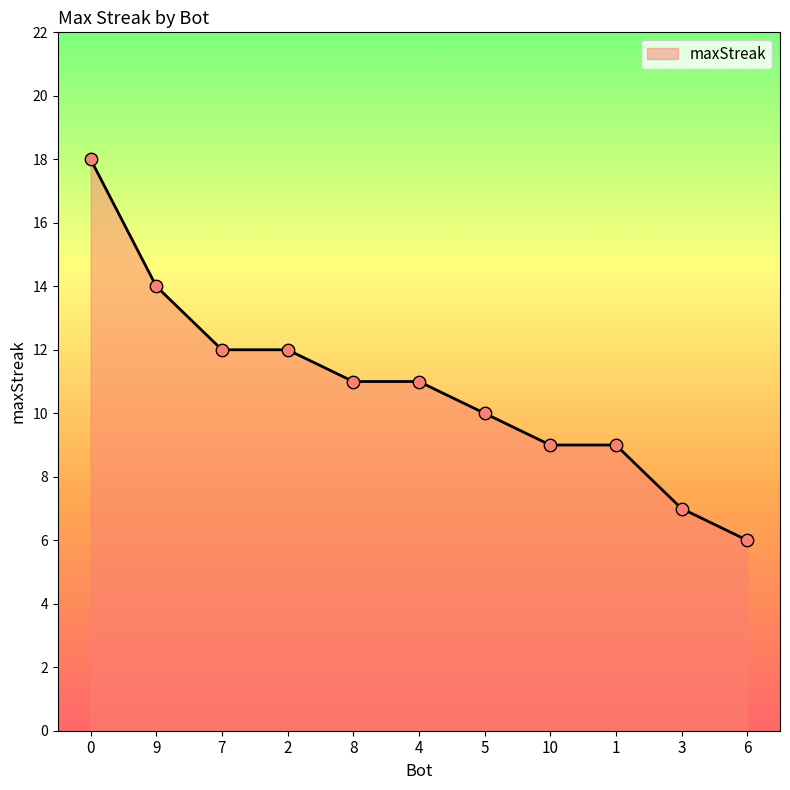

Between 4 and 5, which is larger?

4